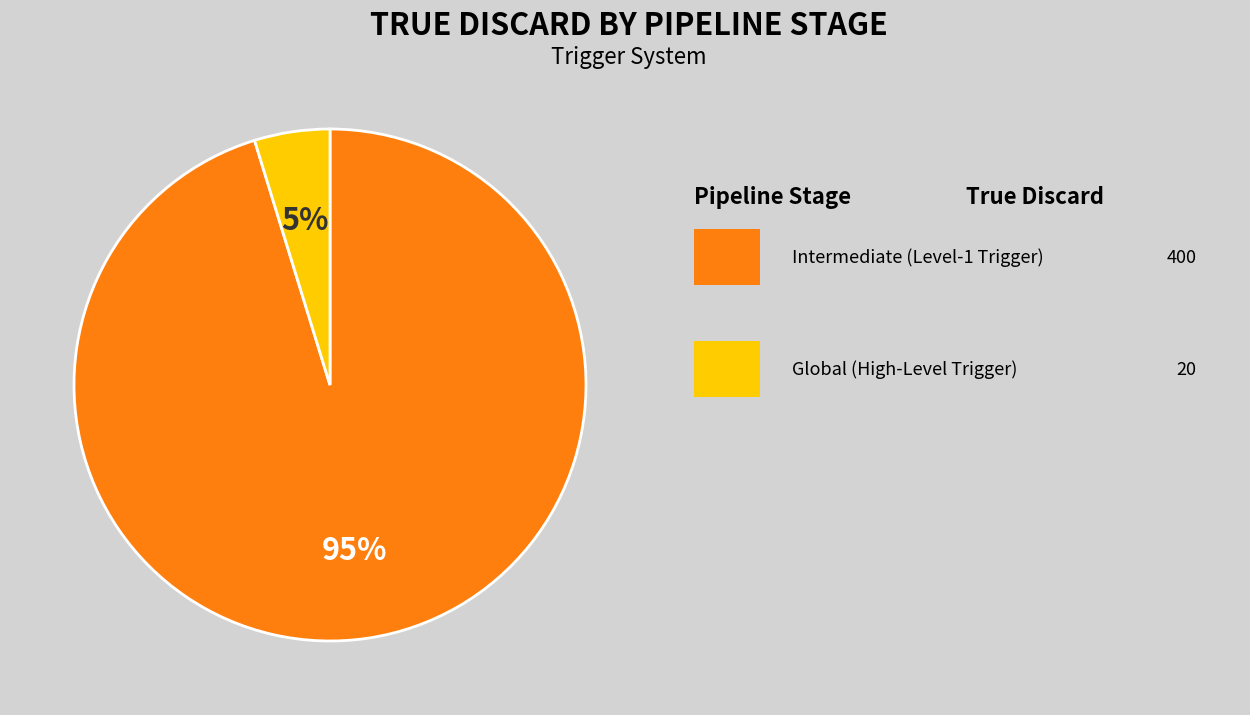

Does any single category account for the majority?

Yes